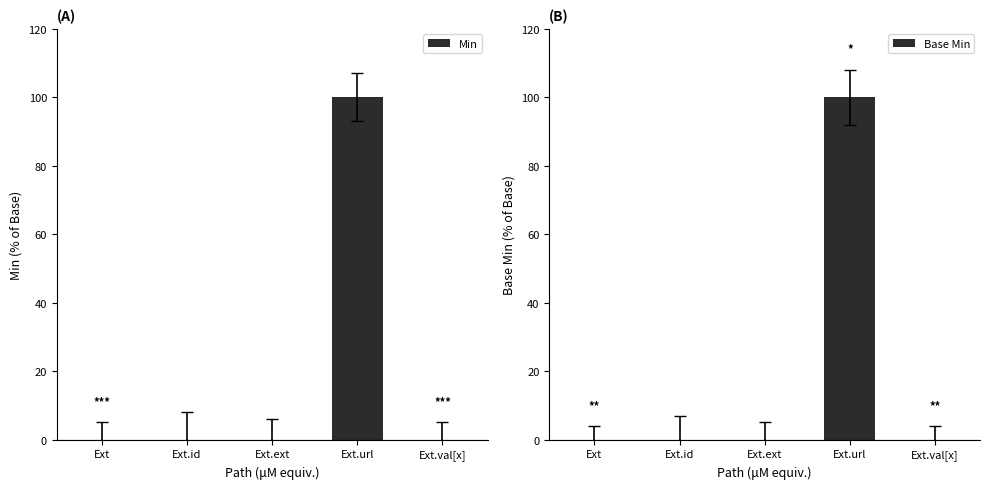

The Min series shows 100 at Ext.url. True or false?

True